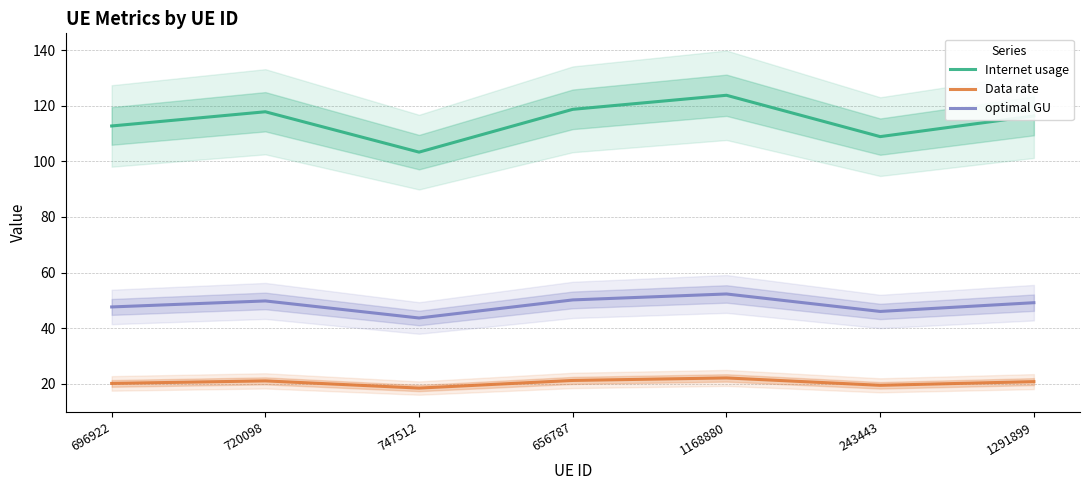

Which series has the largest range (max minus min)?

Internet usage